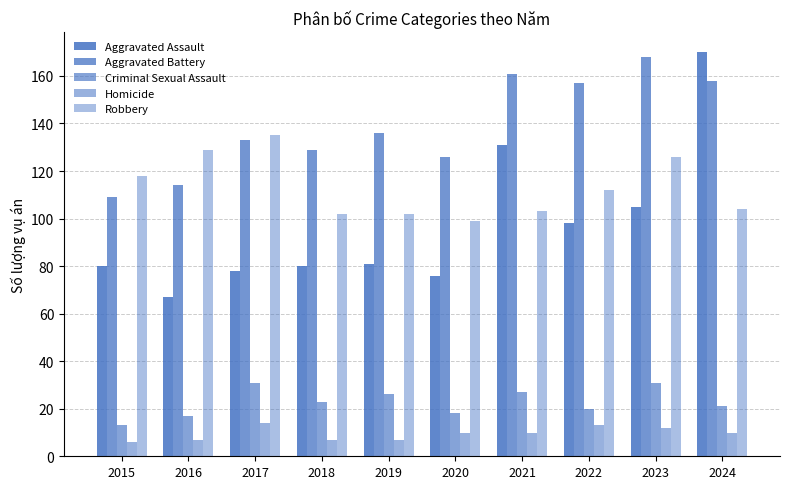

The Criminal Sexual Assault series shows 11 at 2023. True or false?

False